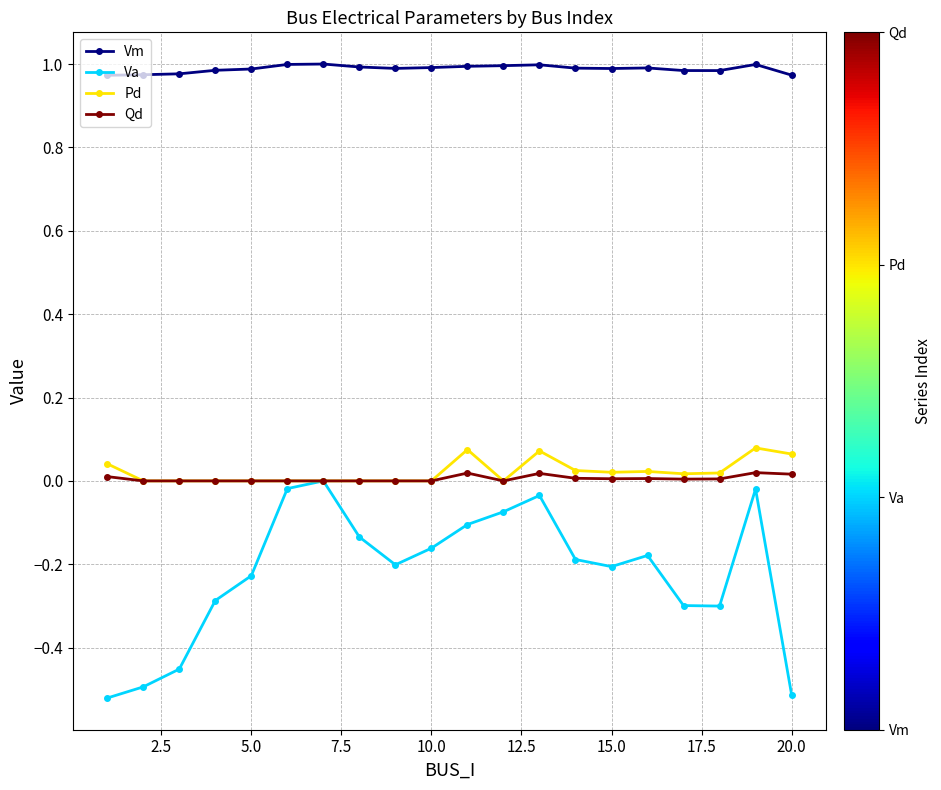

True or false: Pd and Vm intersect in this chart.

False